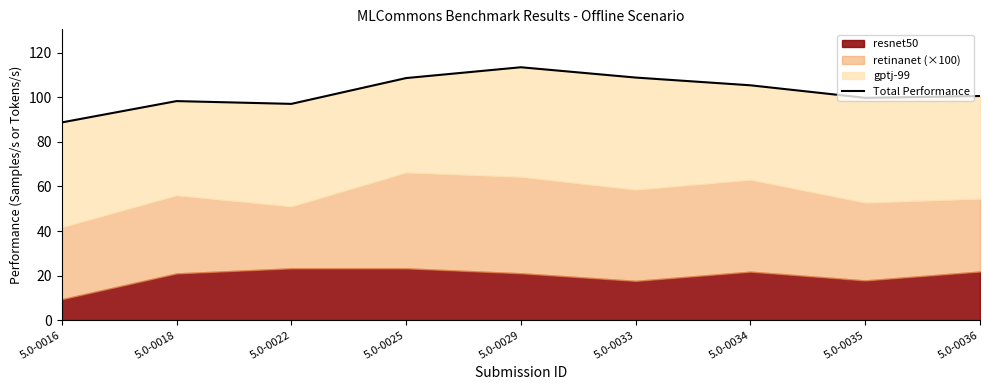

Is it true that the value at 5.0-0036 is 100.6?

True